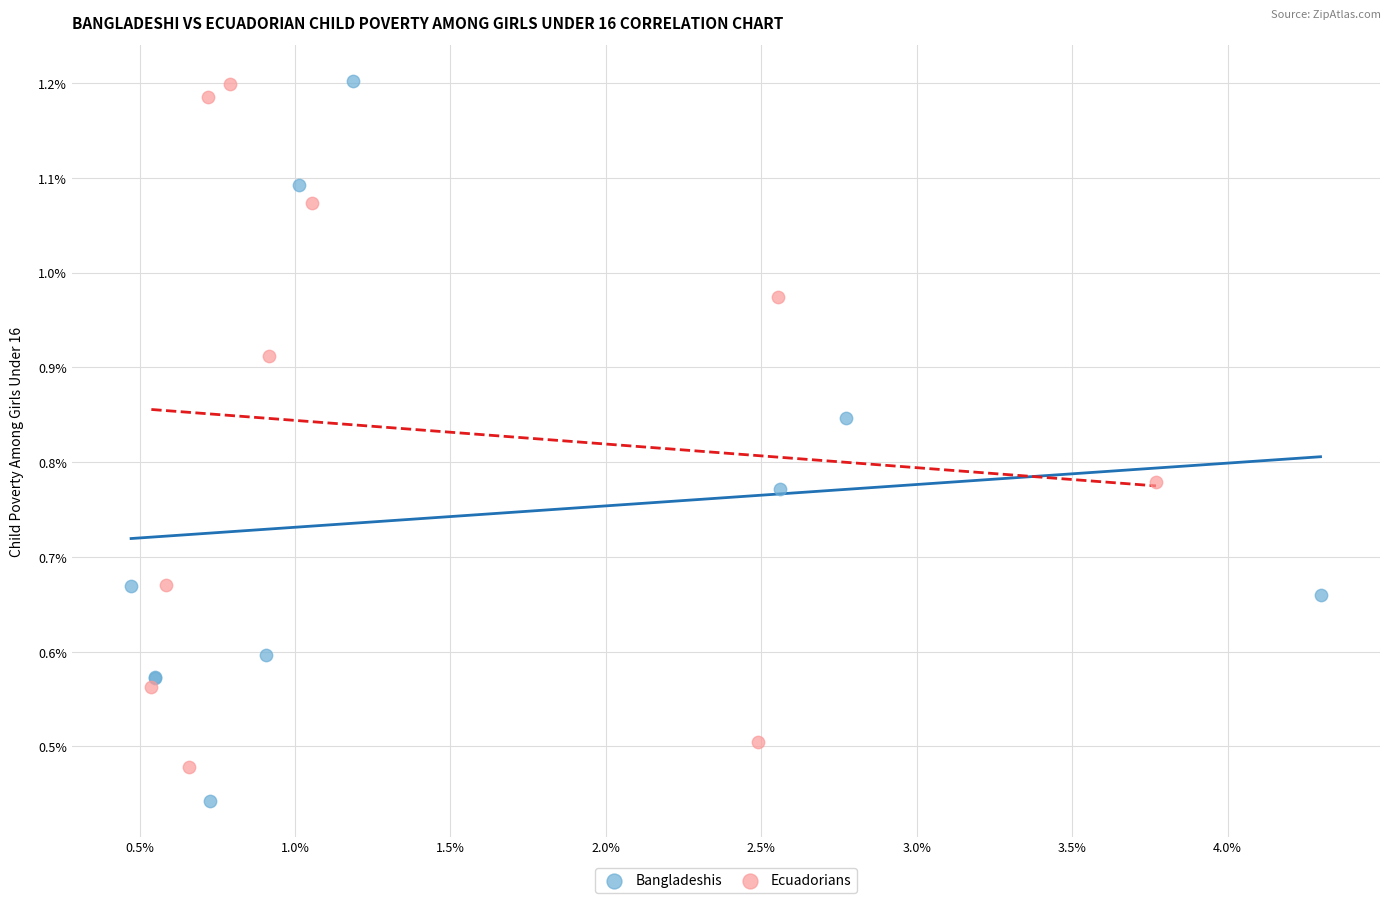

What are all the series names shown in the legend?

Bangladeshis, Ecuadorians